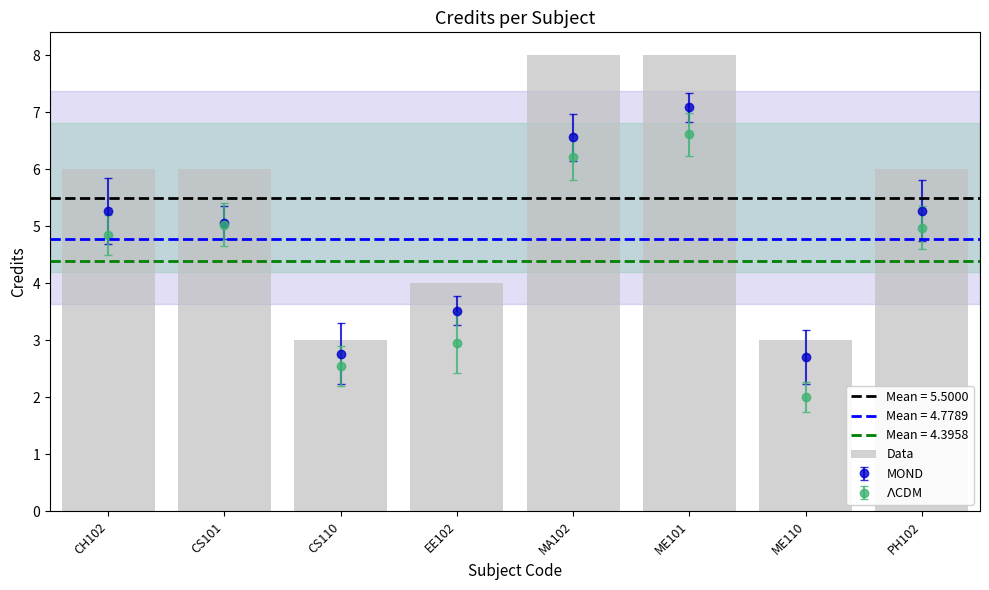

The value at CS110 is 3. True or false?

True